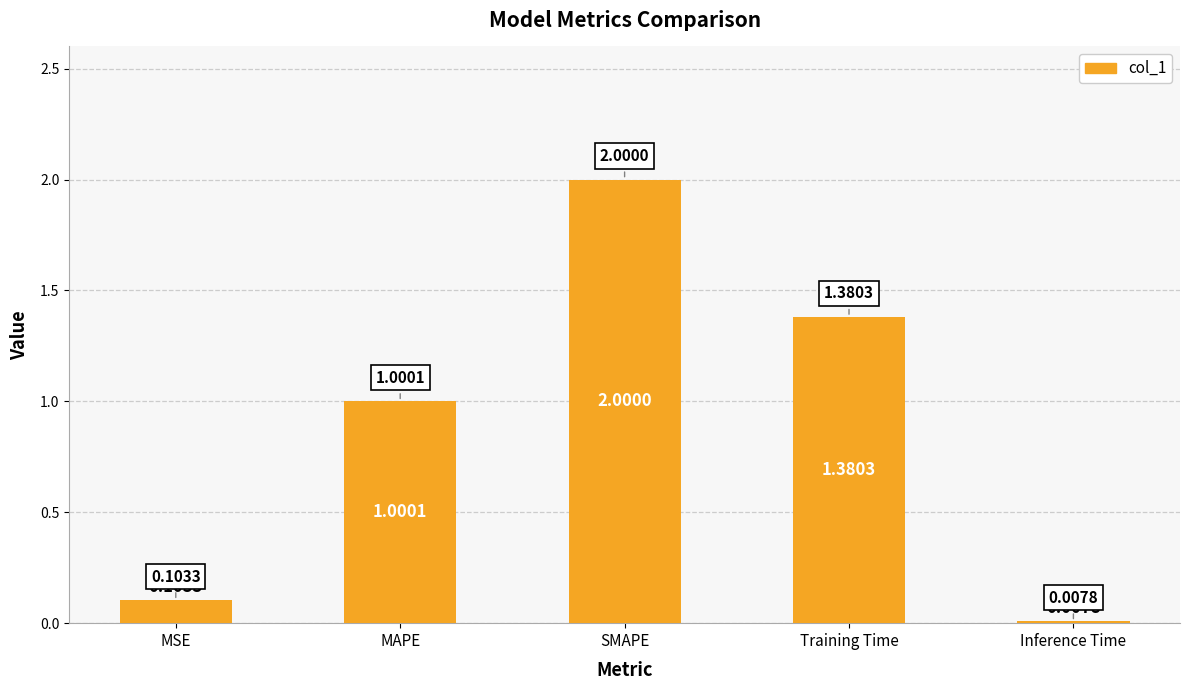

What is the change in value from MAPE to Inference Time?

-1.0